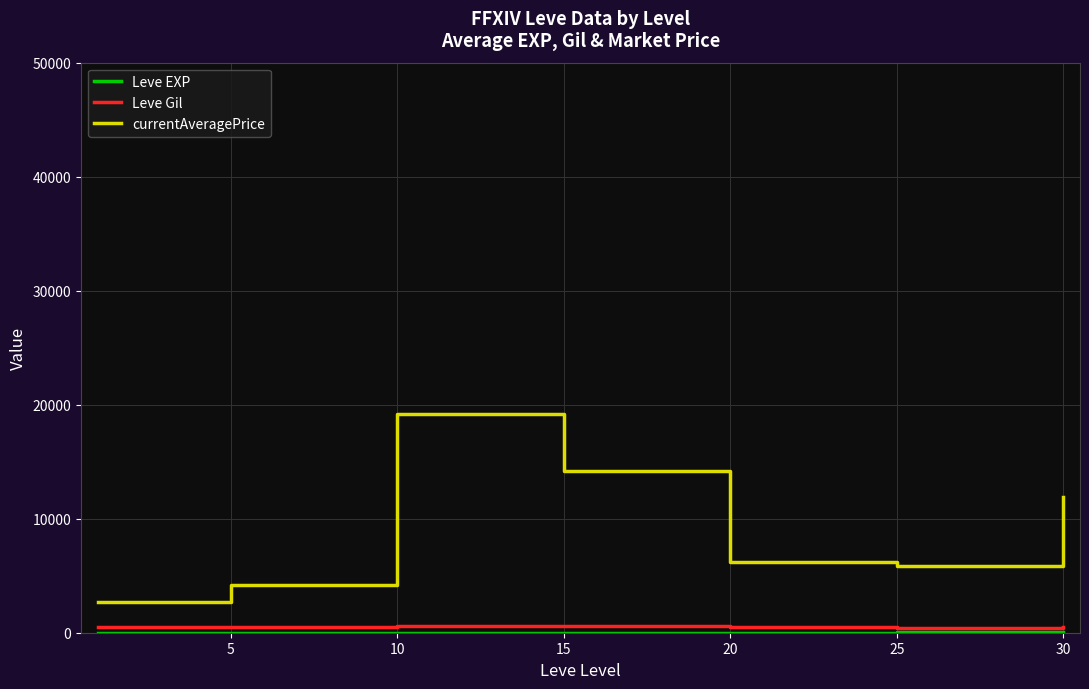

What is the minimum value shown in the chart?

1.0